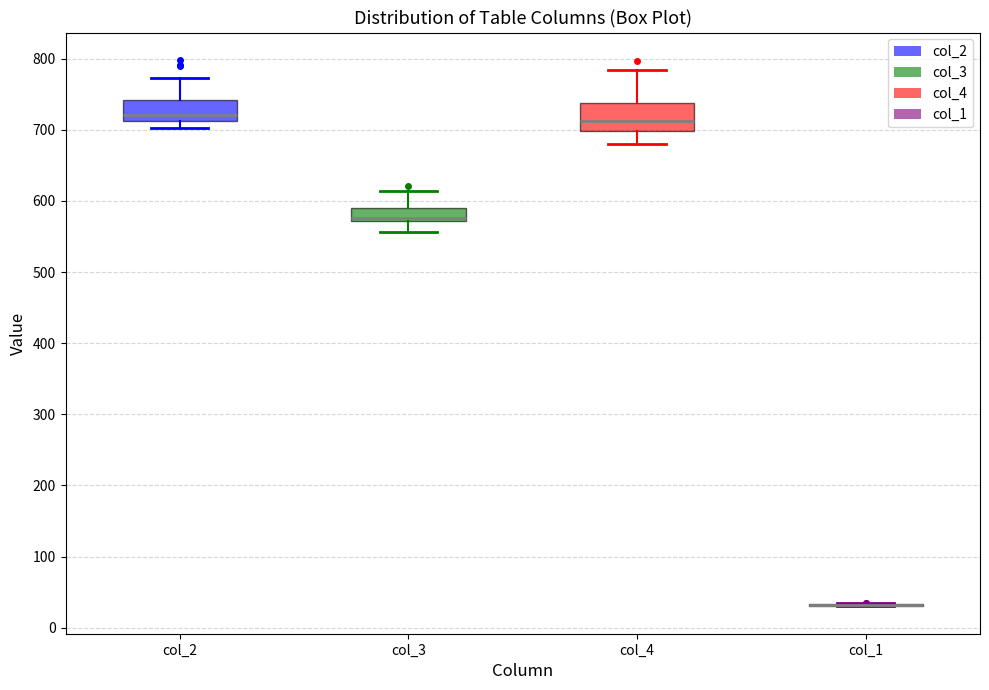

Reading left to right, transcribe this box plot: for each box, give where its median line is, the range the box spans, and where its two whiskers end, as read against the y-axis. The values are not printed on the chart, so give them approximately, as read against the axis.

col_2: median 720, box 710 to 740, whiskers 700 to 770
col_3: median 580, box 570 to 590, whiskers 560 to 610
col_4: median 710, box 700 to 740, whiskers 680 to 780
col_1: box collapsed to a line at 30, whiskers 30 to 30